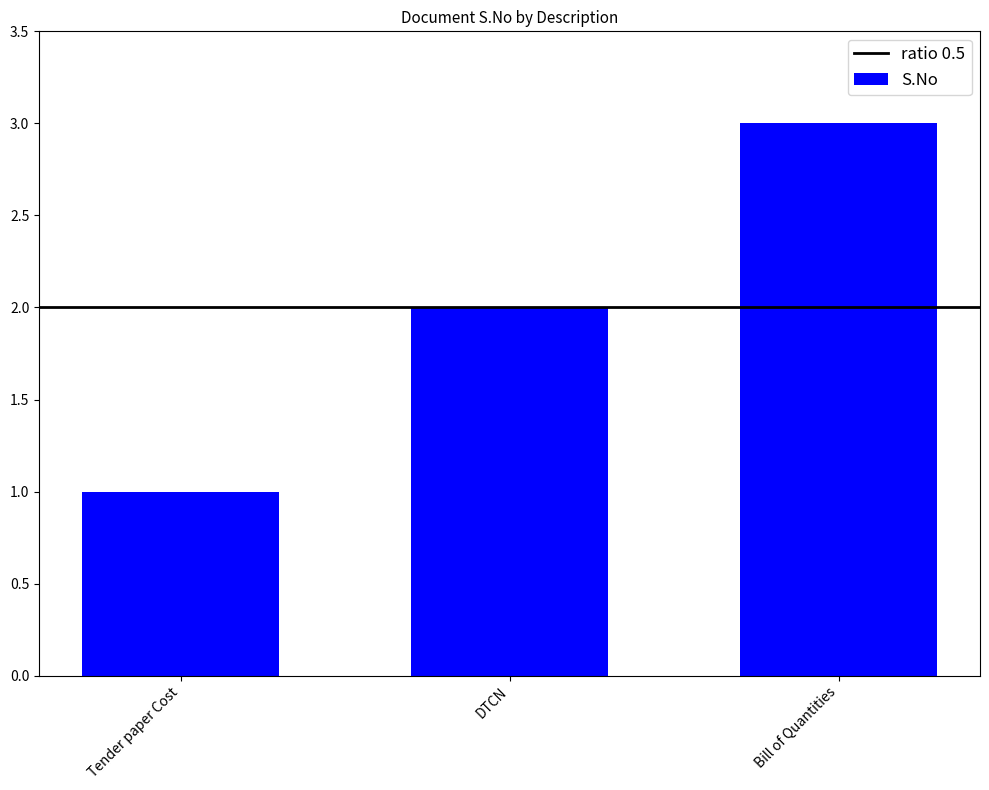

Rank the categories by value from lowest to highest.

Tender paper Cost, DTCN, Bill of Quantities